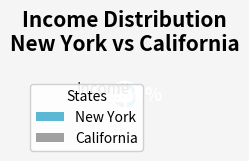

Rank the categories by value from highest to lowest.

California, New York